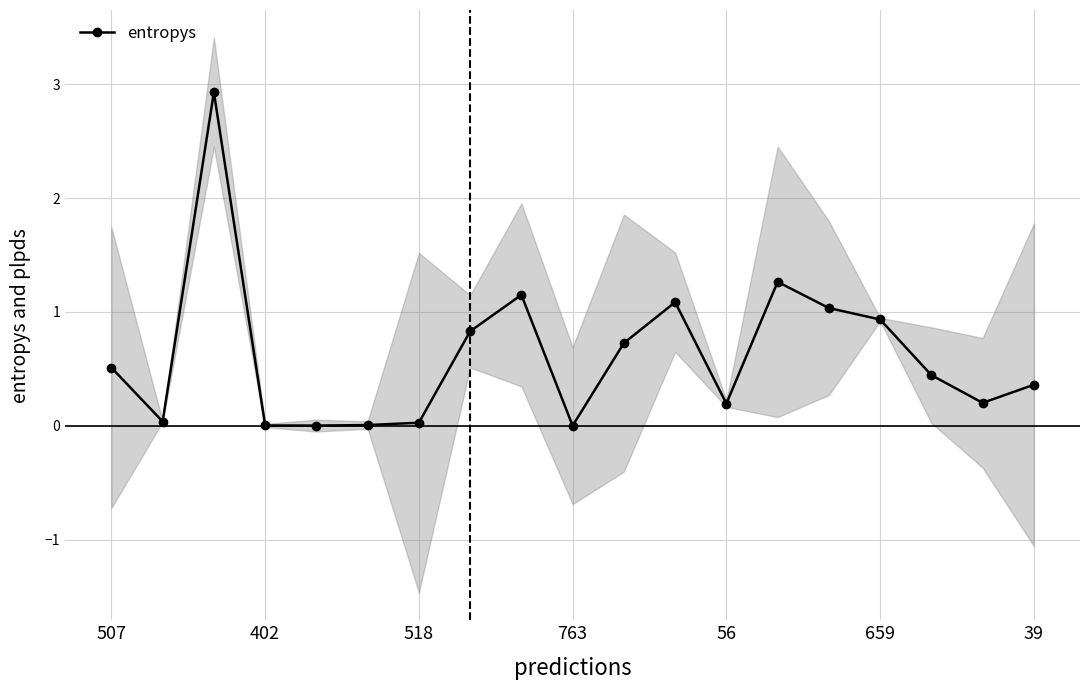

The entropys series shows 0.8 at 507. True or false?

False